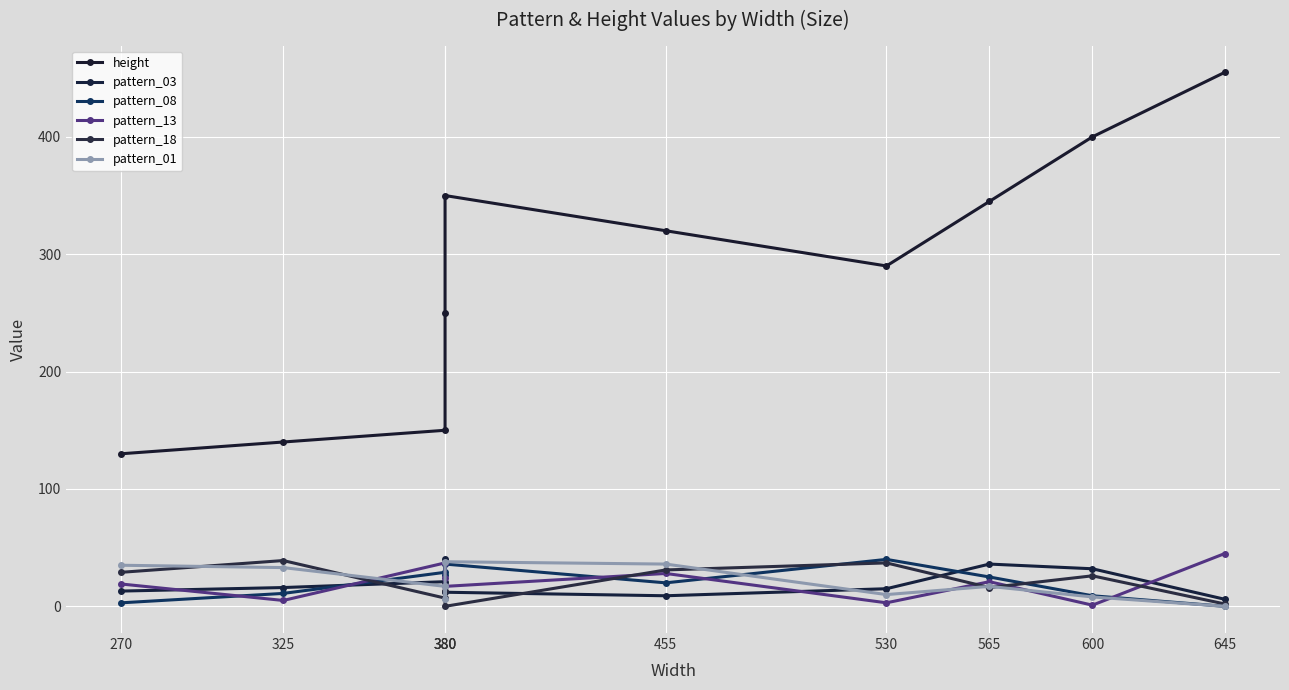

Is the value of pattern_08 at 455 greater than the value of height at 380?

No